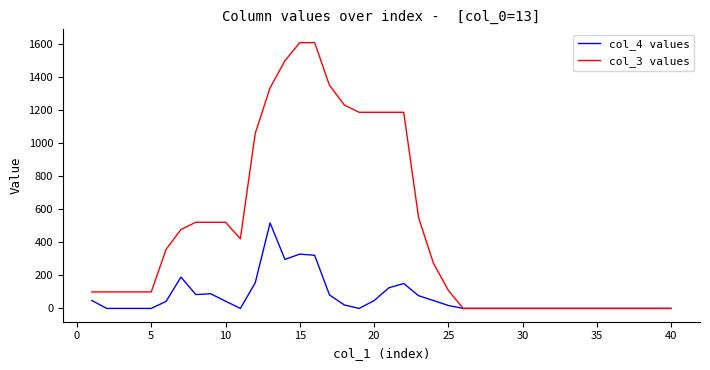

Which series has the widest spread of values?

col_3 values